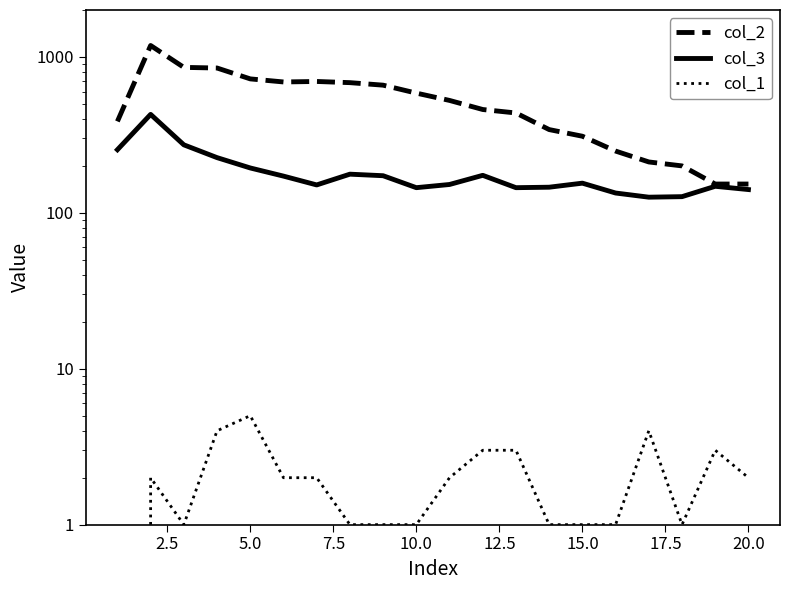

Which series changed the most between 2.5 and 12.5?

col_2